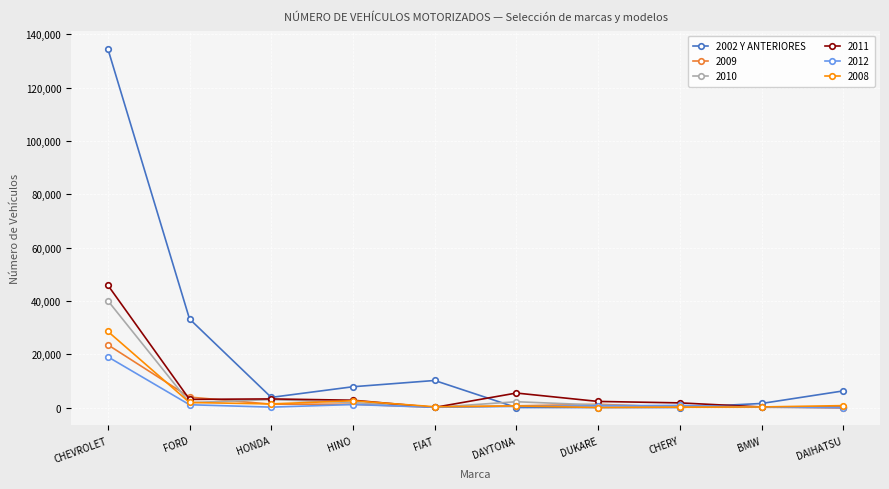

Where is the first local minimum for 2002 Y ANTERIORES?

HONDA